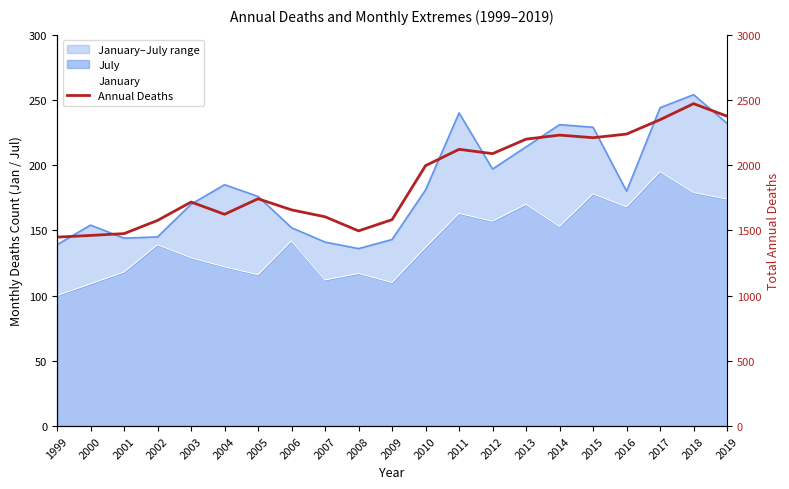

What is the average value?

1888